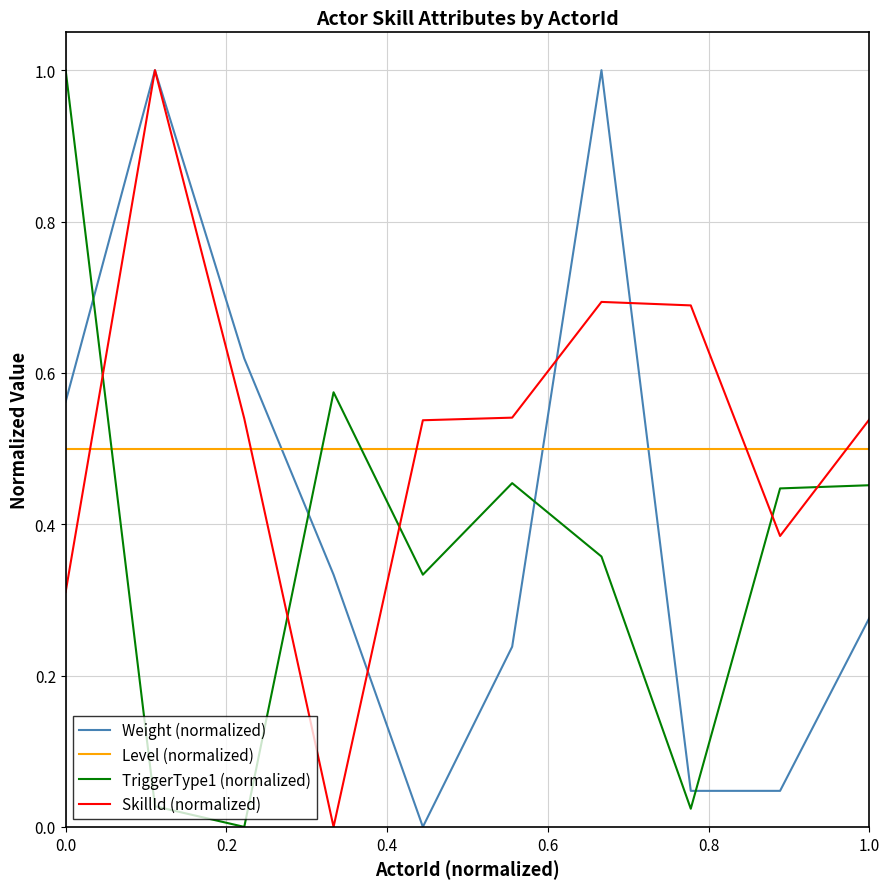

After their last crossing, which series has the higher values: SkillId (normalized) or Level (normalized)?

SkillId (normalized)